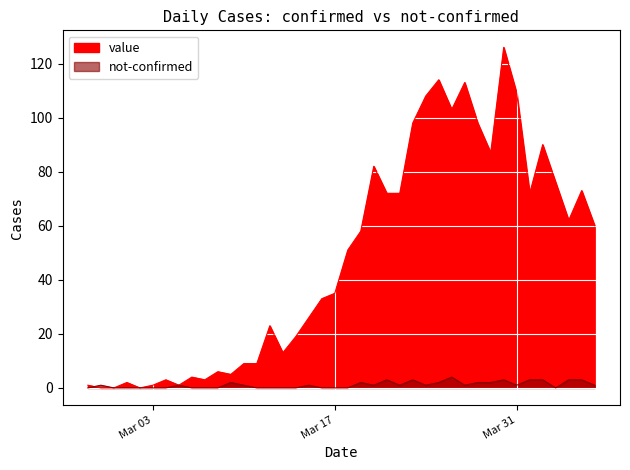

Rank the series by their maximum value, from lowest to highest.

not-confirmed, value